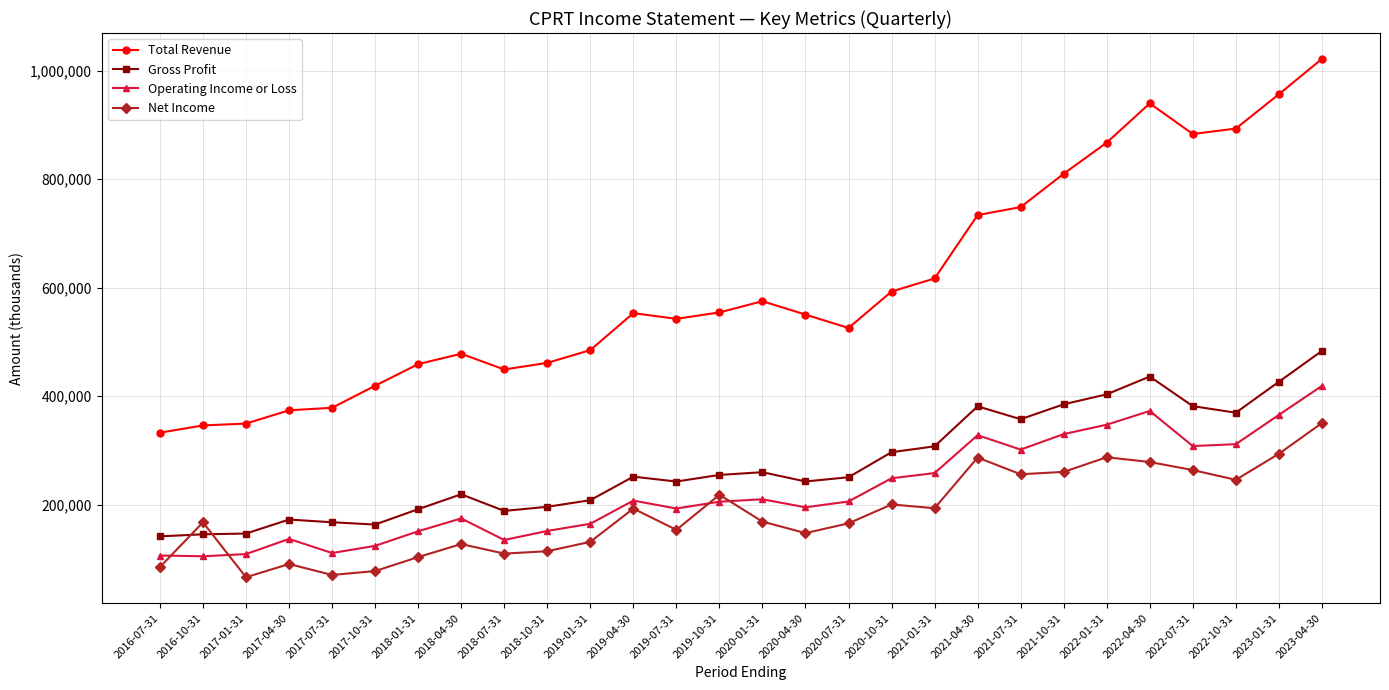

True or false: Total Revenue and Net Income cross at least once.

False